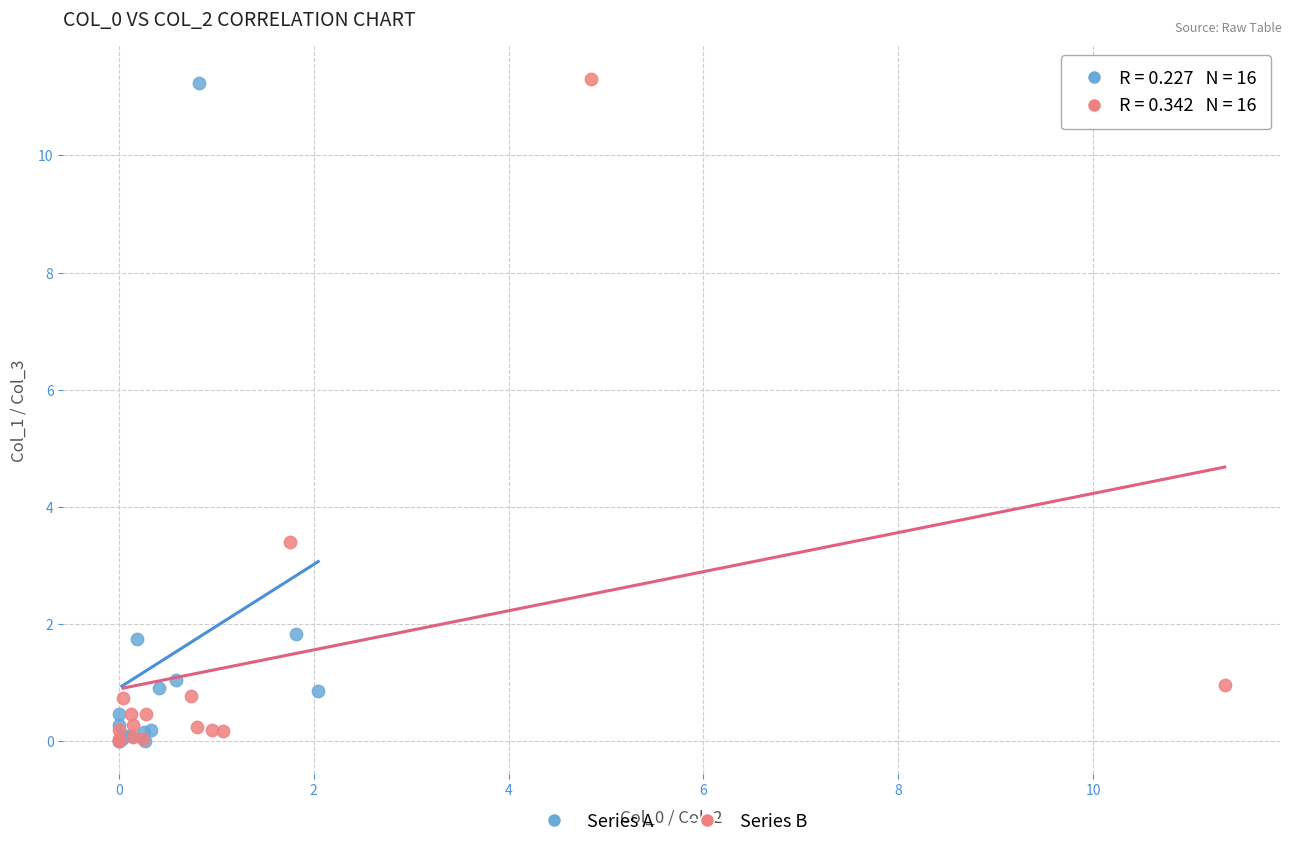

What are all the series names shown in the legend?

Series A, Series B